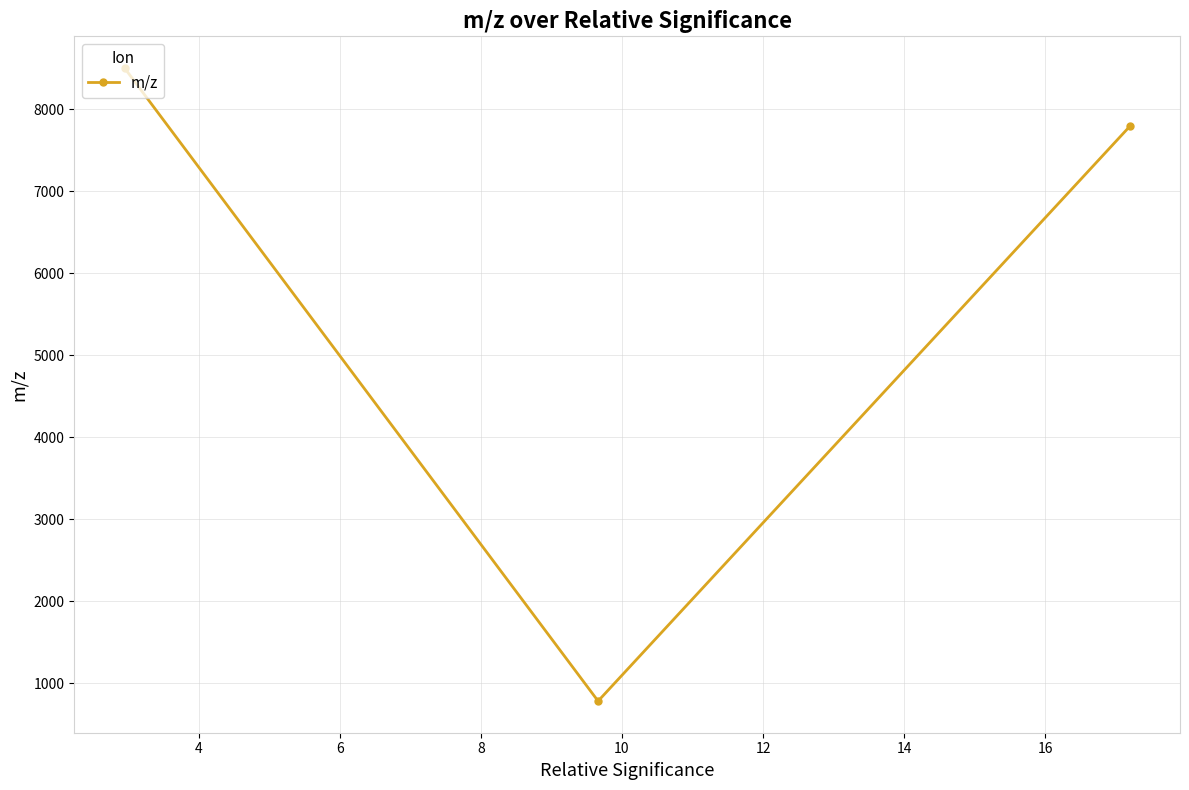

What is the value of the 3rd point from the left?

7791.1